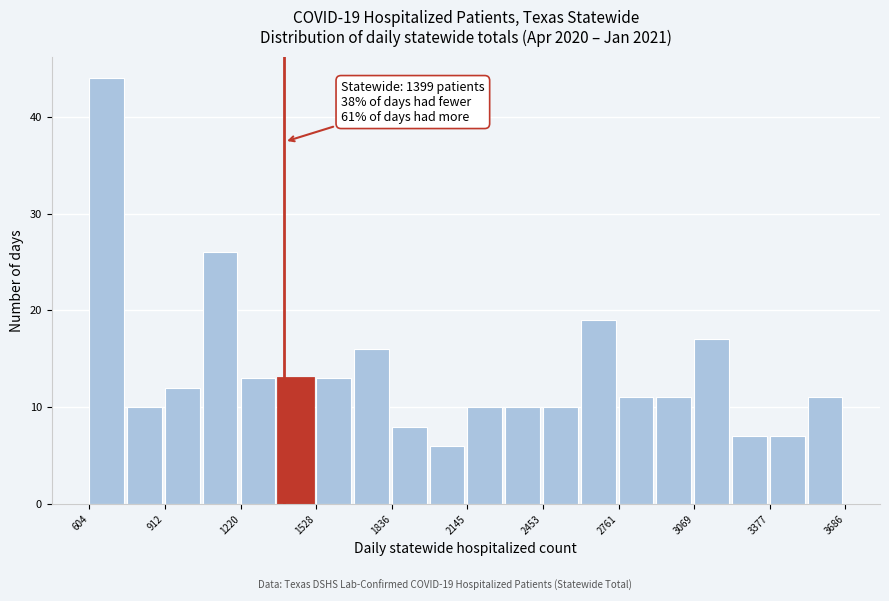

Around what value on the x-axis is the tallest bar? Give the approximate position of its centre, as read against the axis.

650